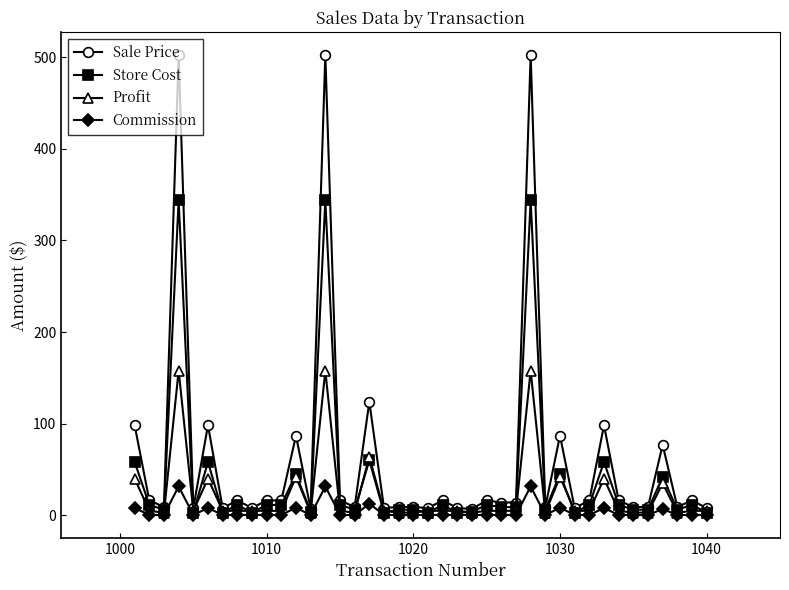

Which series has the widest spread of values?

Sale Price